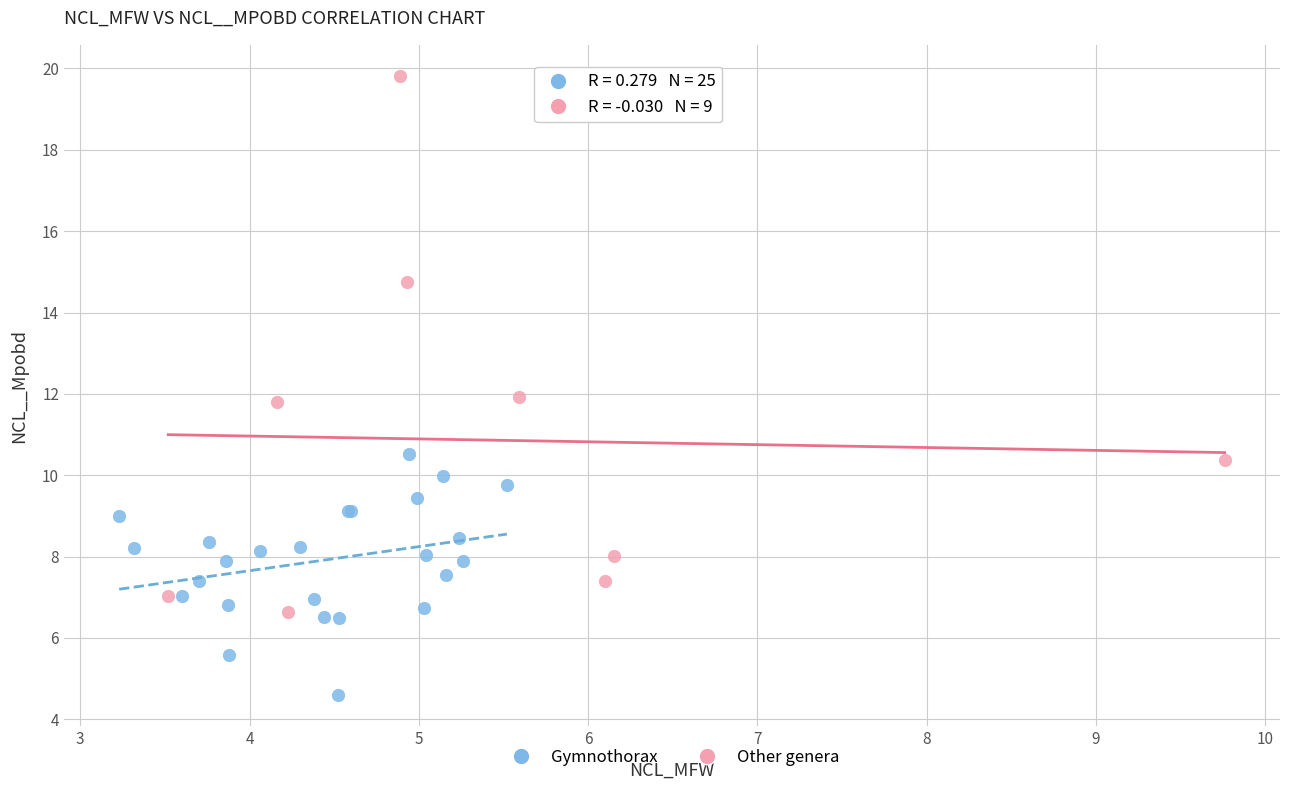

Which series contains the lowest Y value?

Gymnothorax